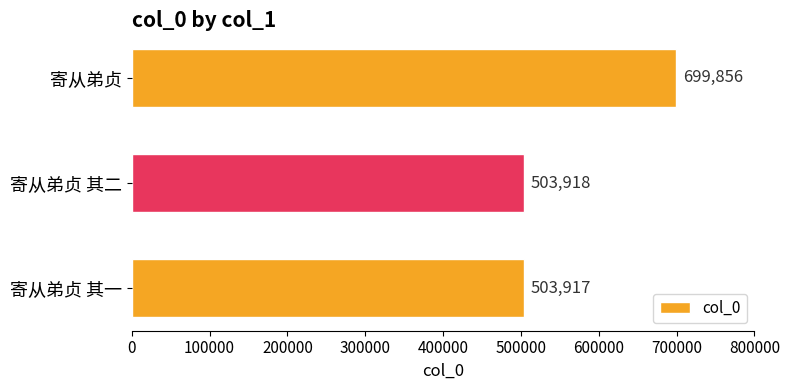

List the labels in order of value, smallest first.

寄从弟贞 其一, 寄从弟贞 其二, 寄从弟贞